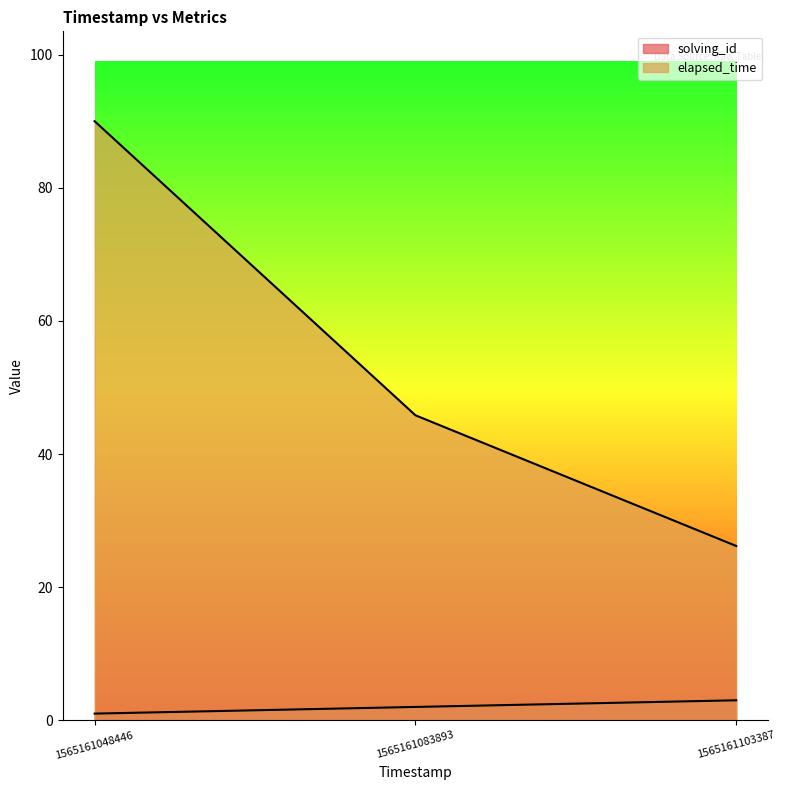

What is the difference between the second highest and minimum values in the elapsed_time series?

19.6